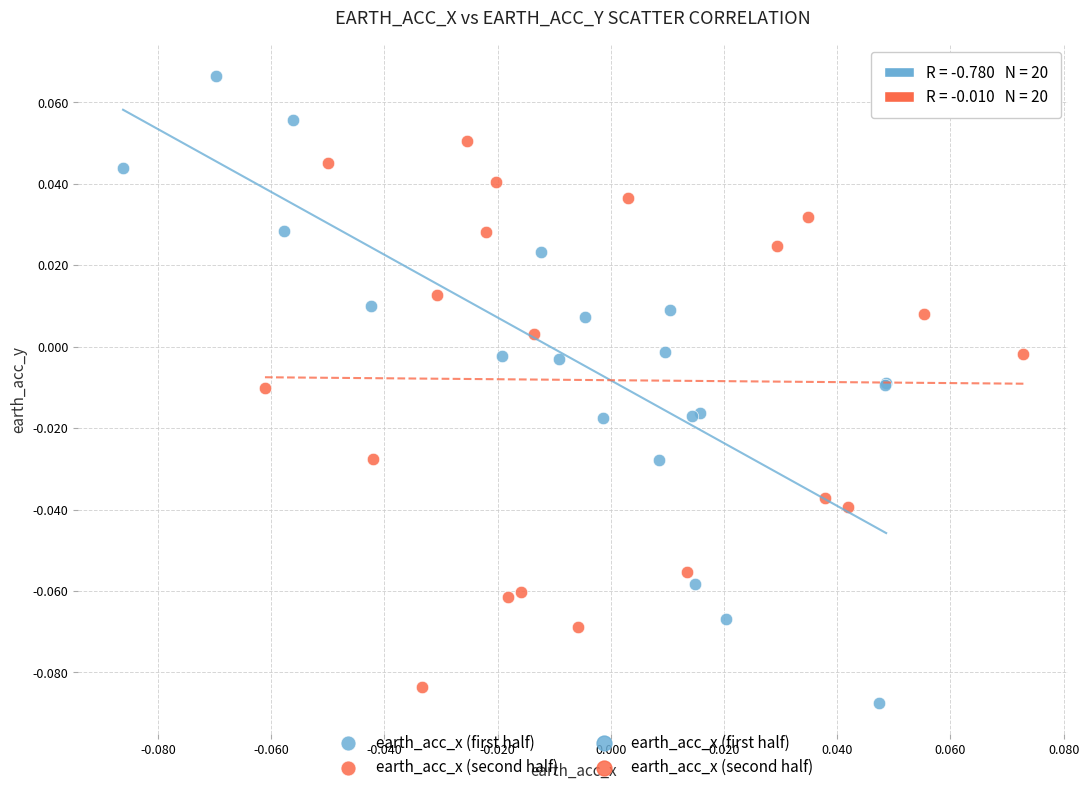

Which series reaches the maximum Y coordinate?

earth_acc_x (first half)